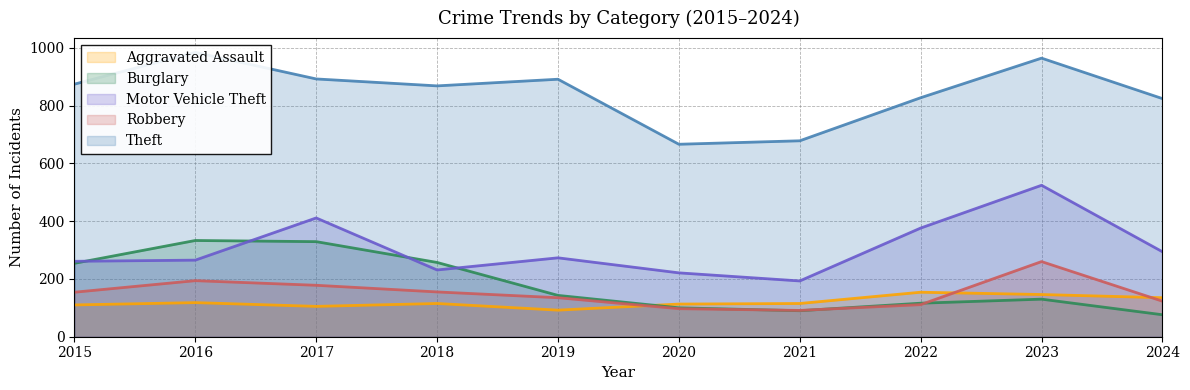

Which category has the highest value across all series?

2016